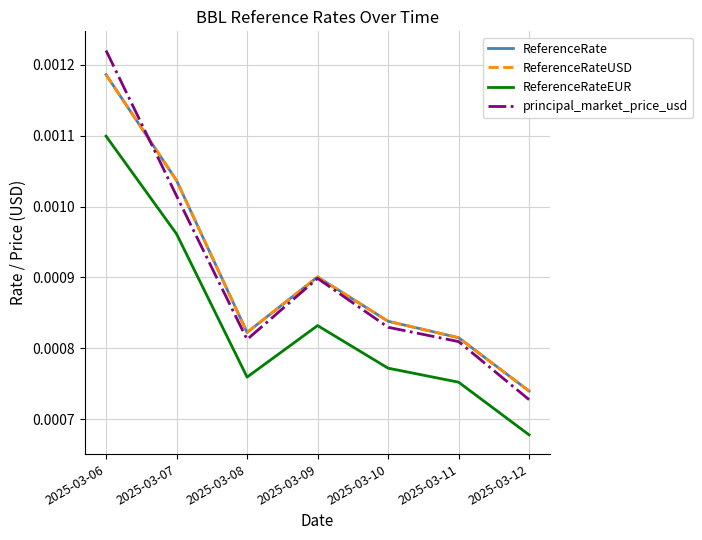

Where is principal_market_price_usd nearest to the value 0?

2025-03-12